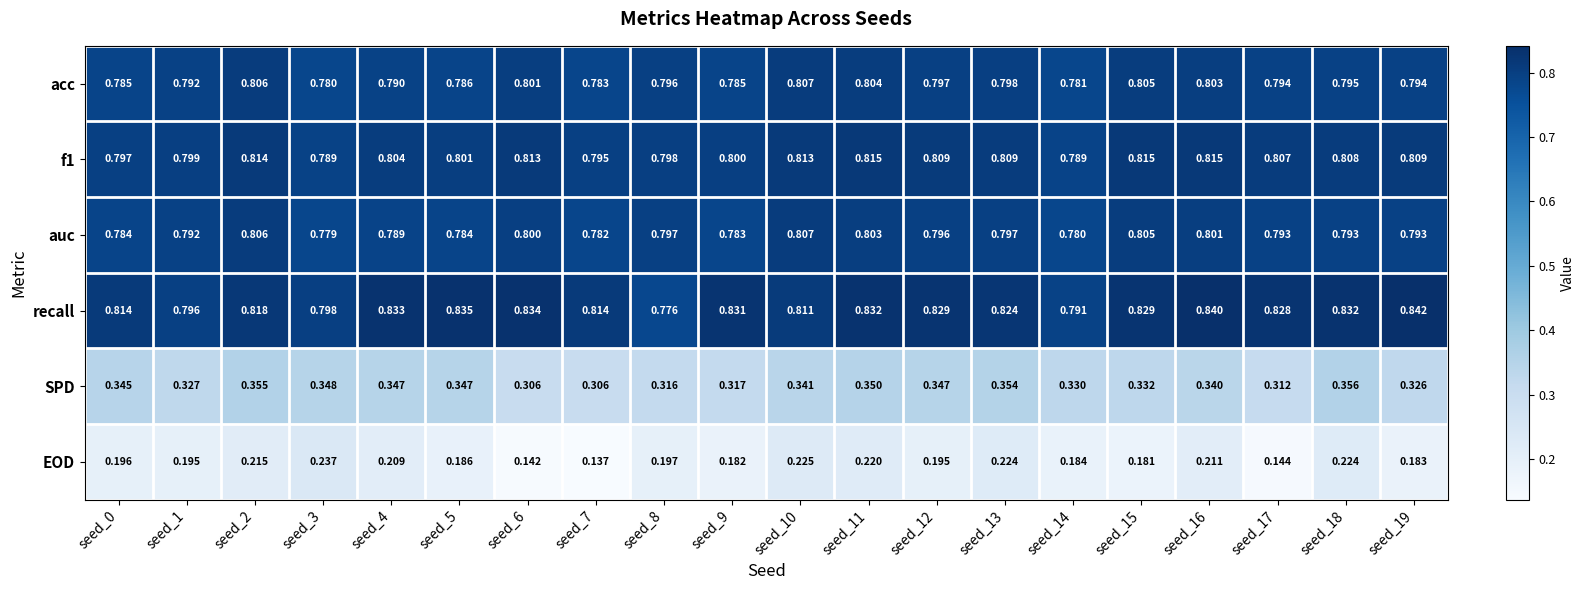

At how many categories does at least one series exceed 0?

20